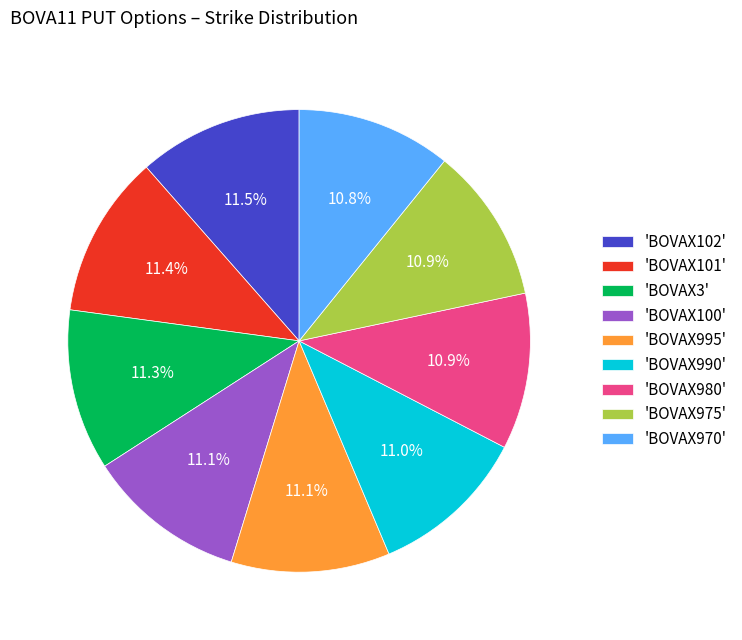

Count the number of slices in the pie.

9